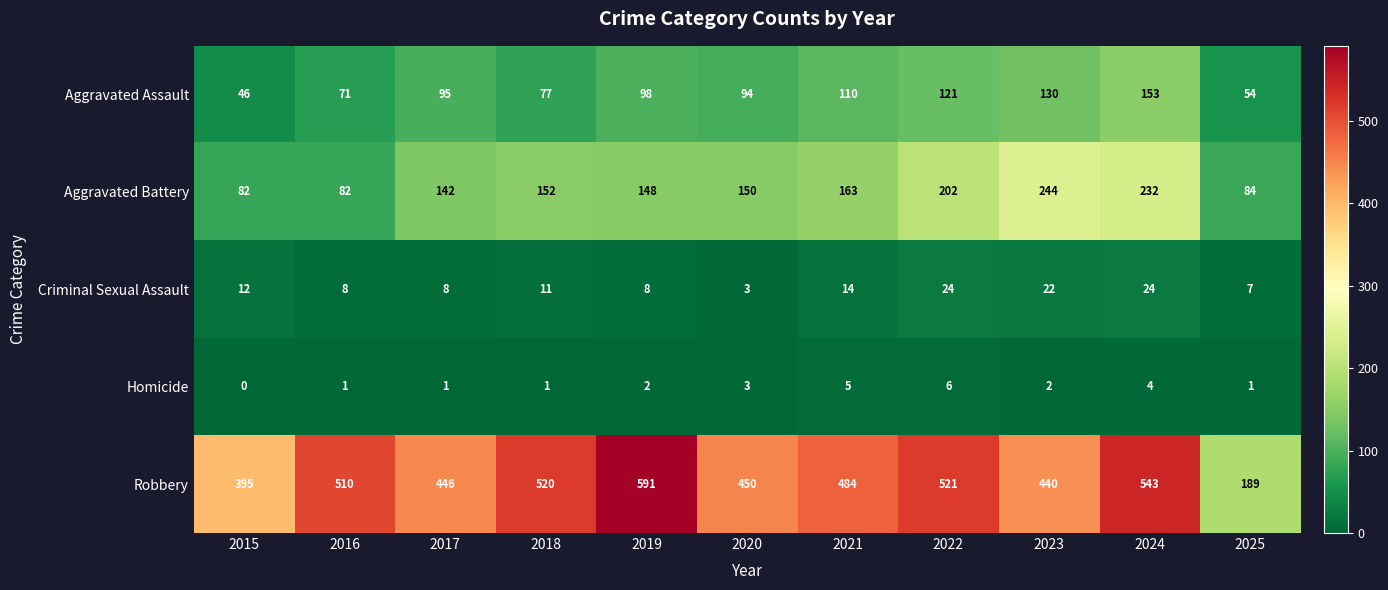

How many series are shown in this chart?

5